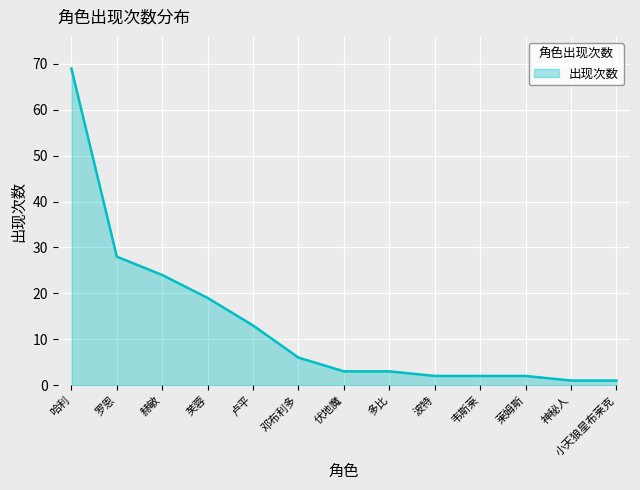

What is the greatest value displayed?

69